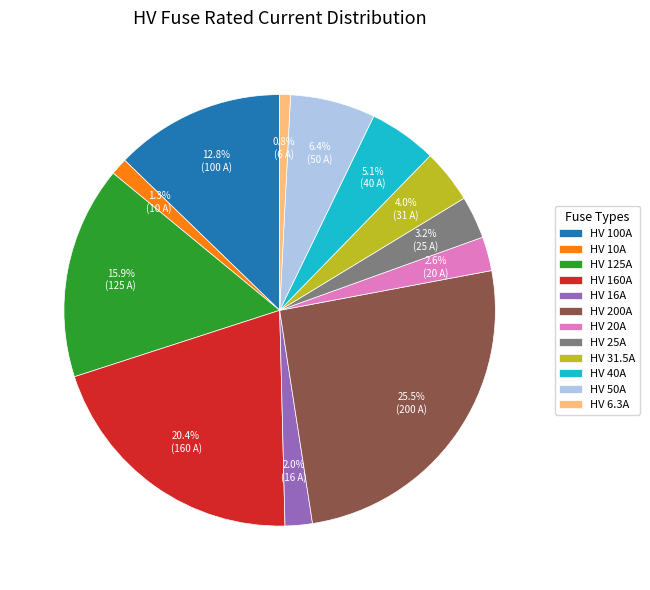

Is there any slice that represents more than half of the pie?

No